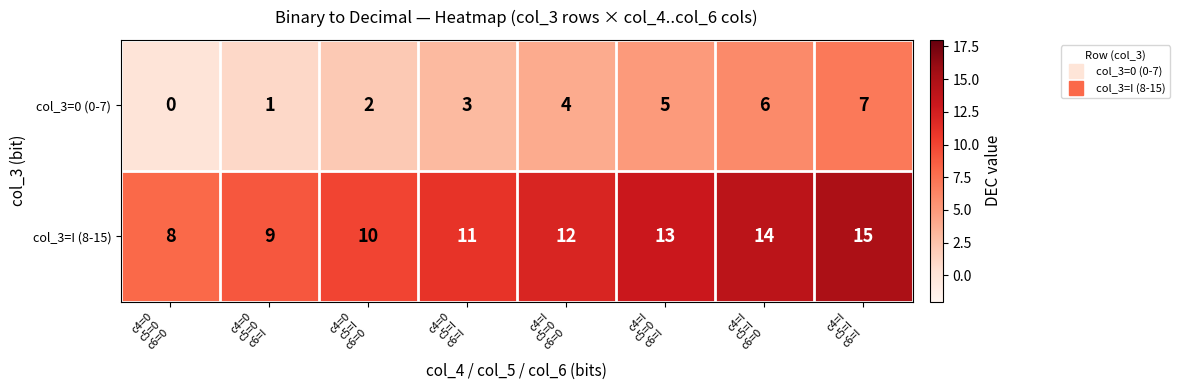

What is the maximum value for col_3=I (8-15)?

15